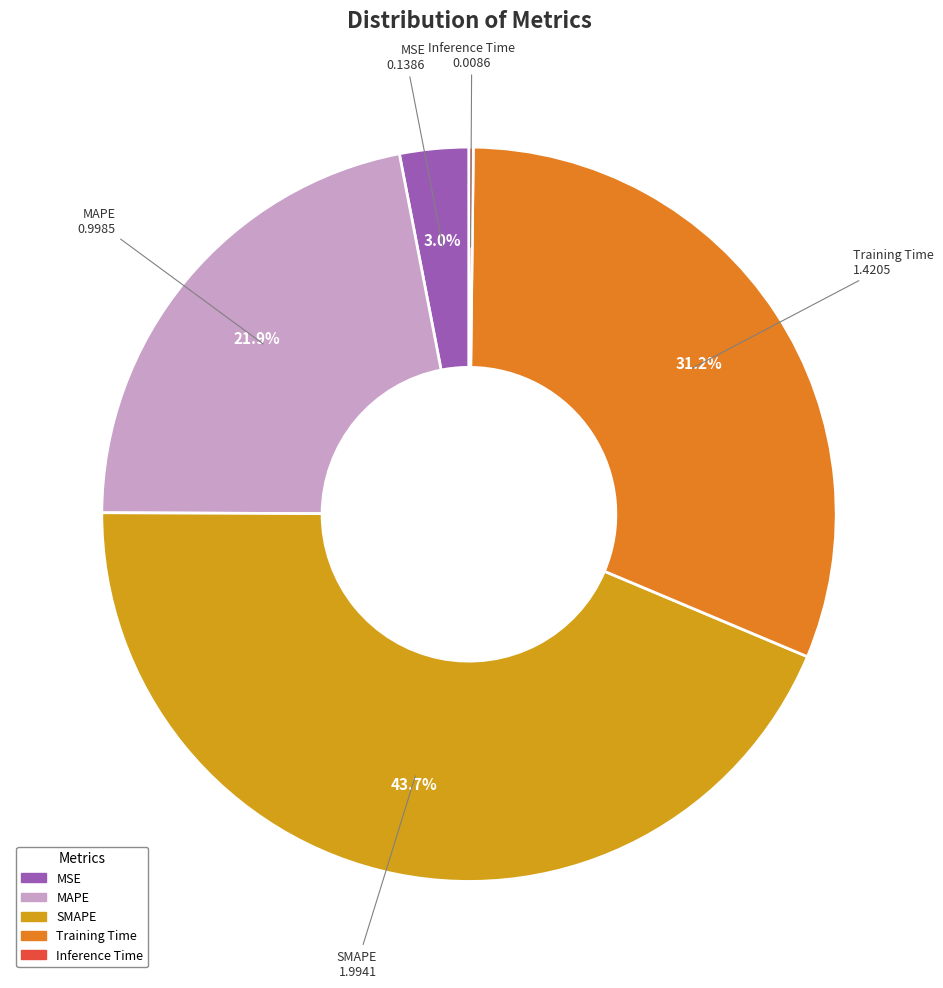

Which slice is the largest?

SMAPE